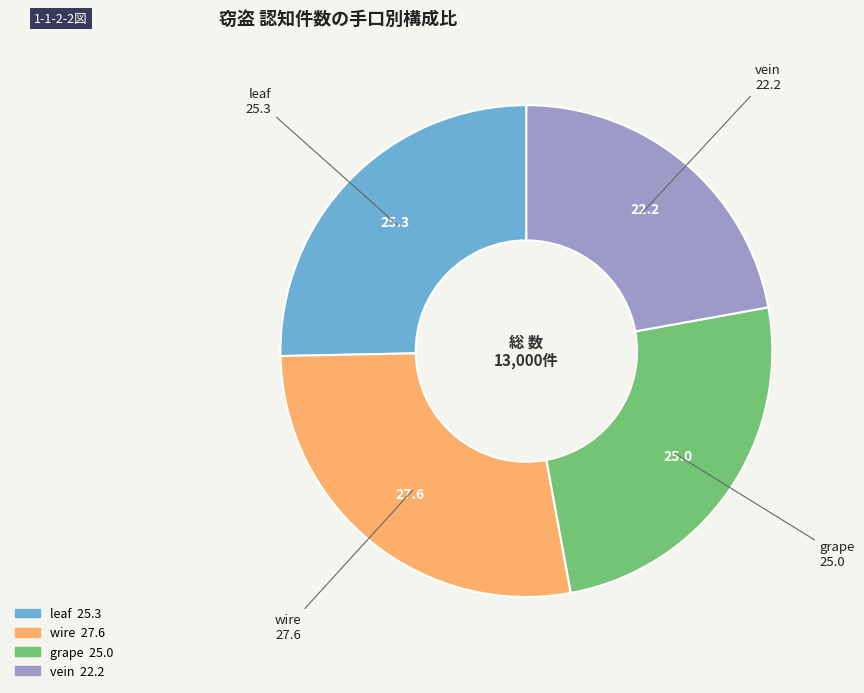

Count the number of slices in the pie.

4